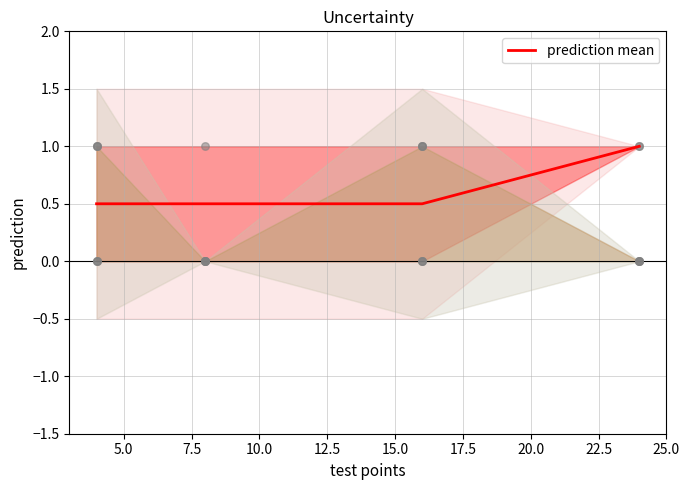

True or false: prediction mean has more than 1 points higher than both neighbors.

False